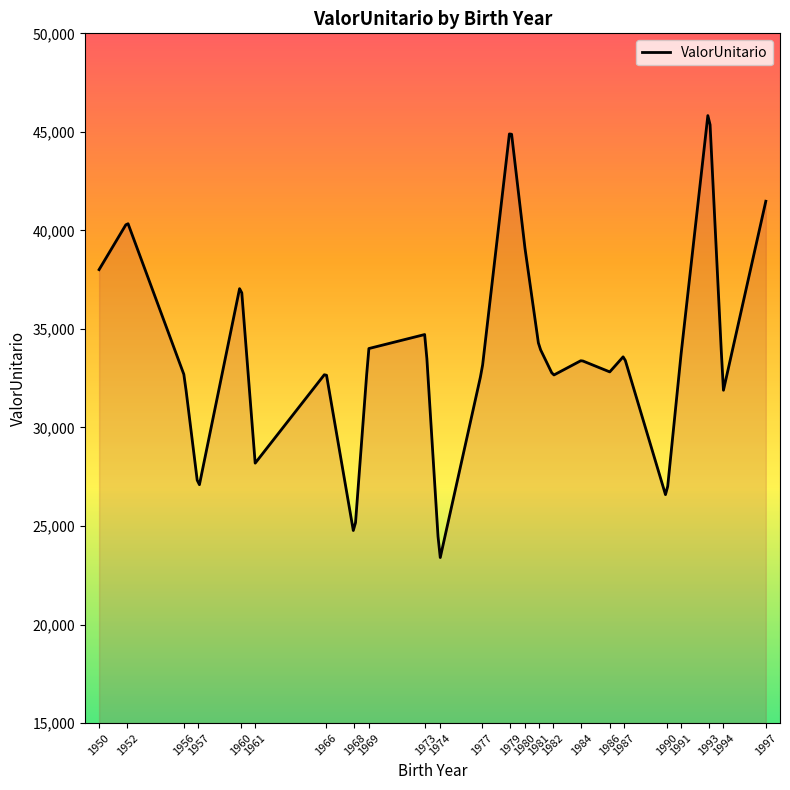

What is the difference between the maximum and minimum values?

22427.0